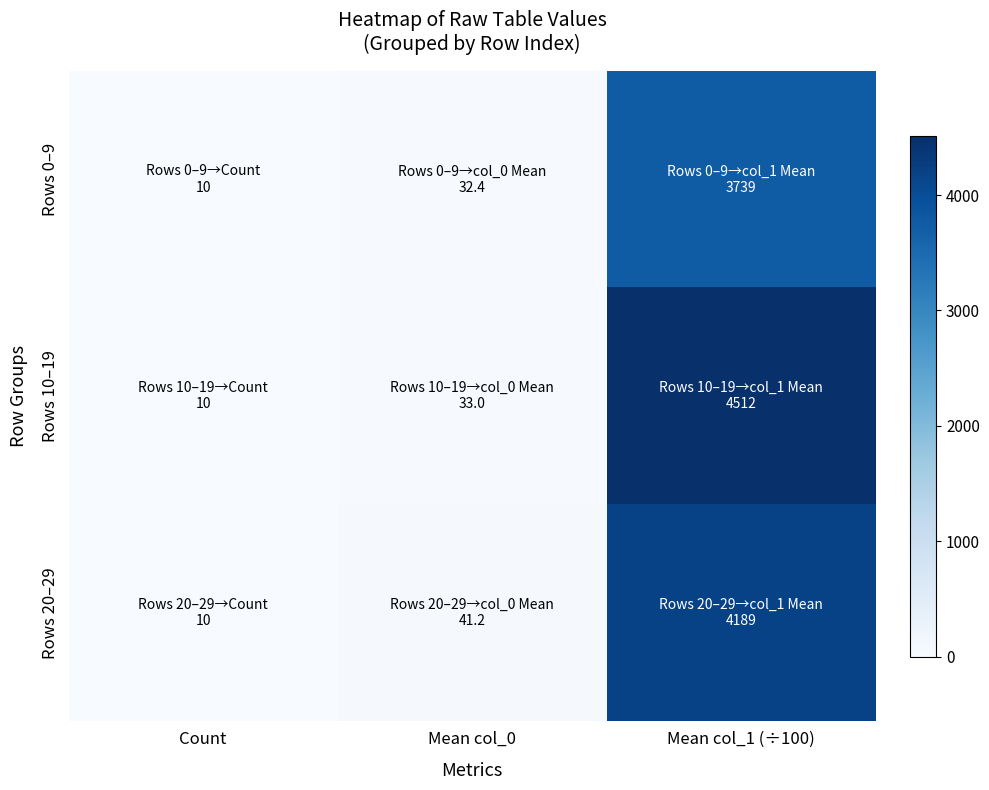

Which series changed the most between Count and Mean col_0?

Rows 20–29